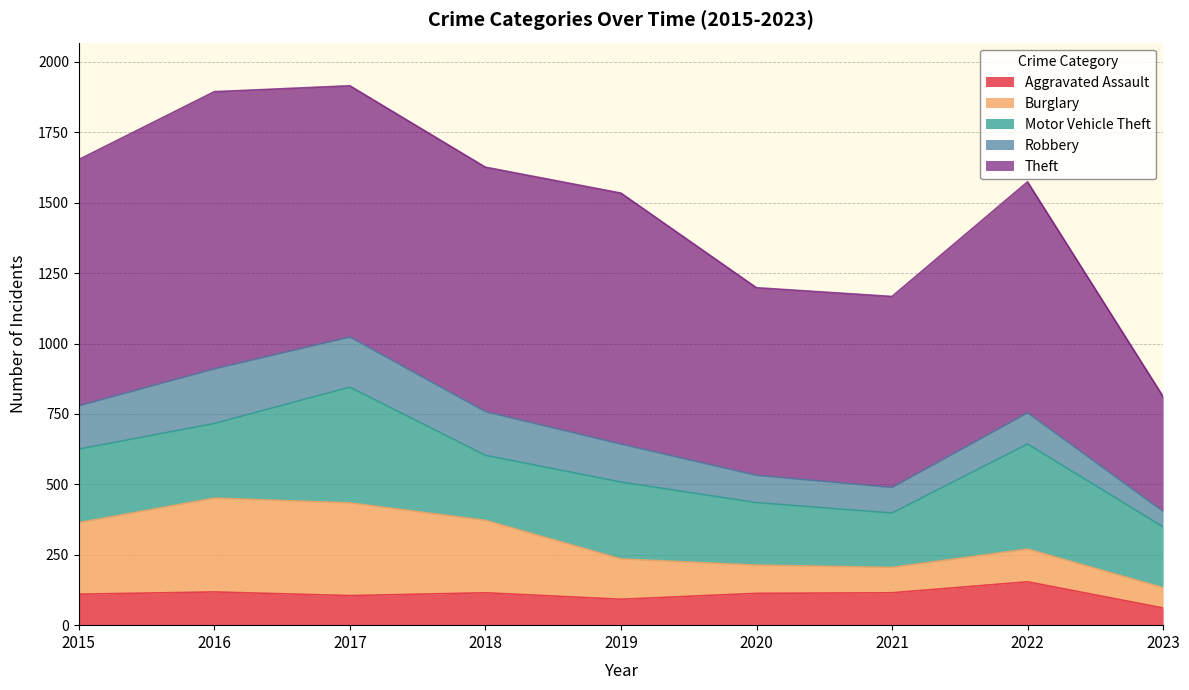

At which category does the chart reach its peak across all series?

2016